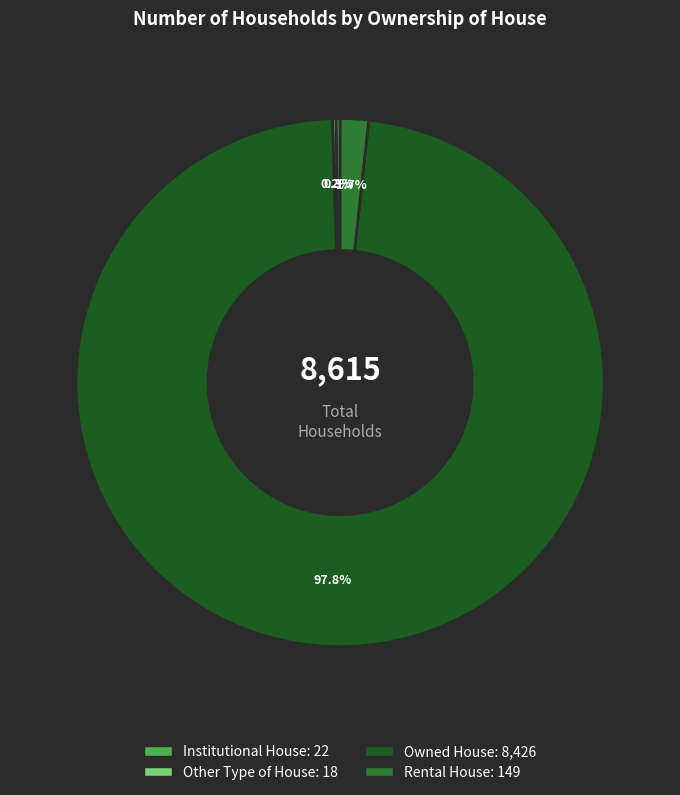

What is the largest slice in the pie chart?

Owned House